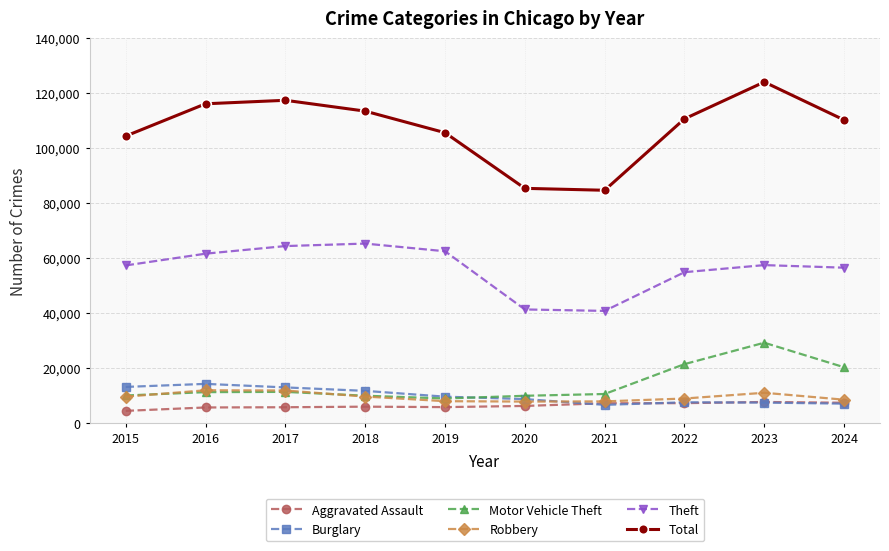

What is the value of the Motor Vehicle Theft point at the 3rd from the left?

11380